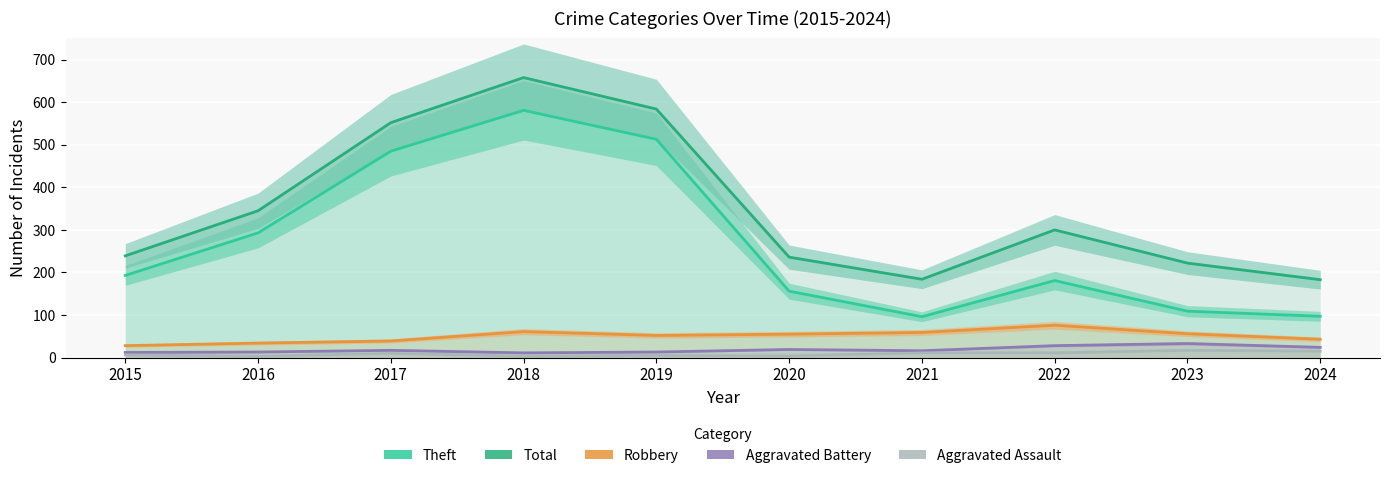

Where does the Robbery series first go above 55?

2018